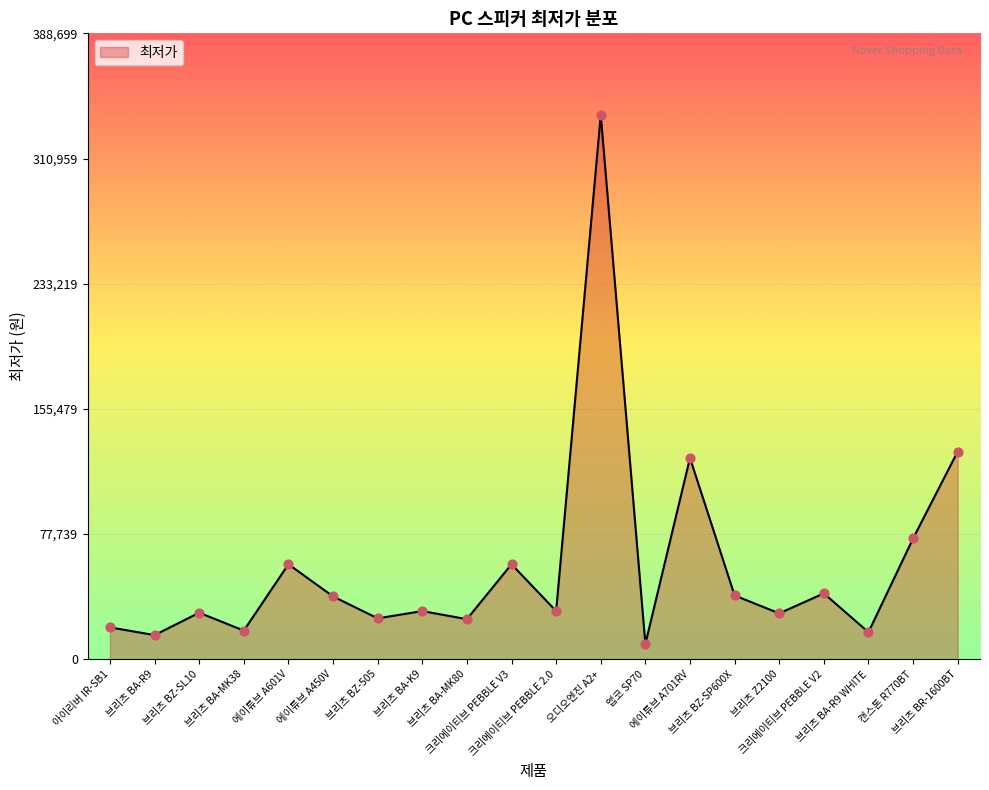

What is the change in value from 크리에이티브 PEBBLE 2.0 to 오디오엔진 A2+?

+308100